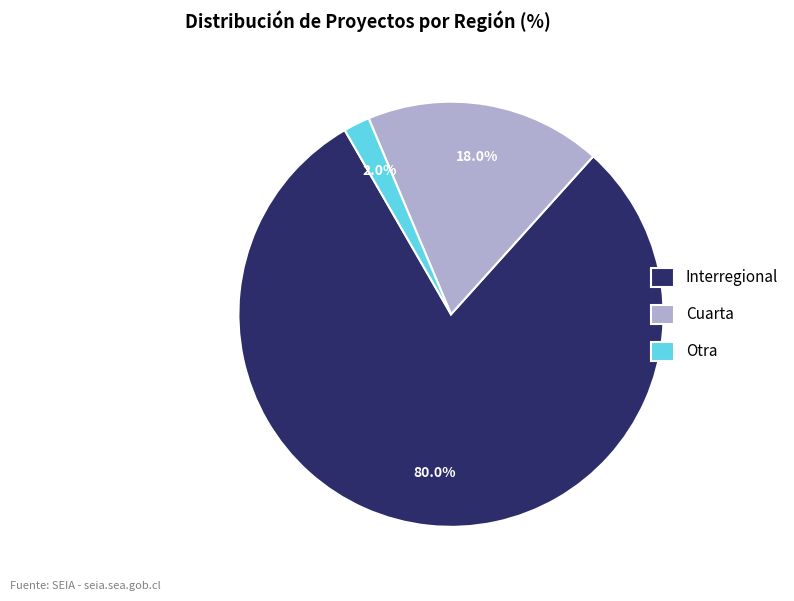

What is the majority slice?

Interregional